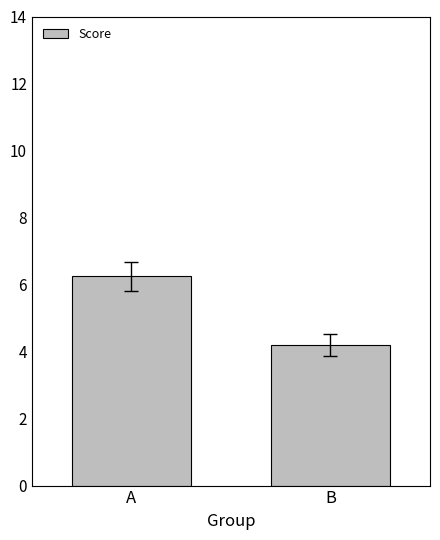

At which category does the chart reach its minimum across all series?

B